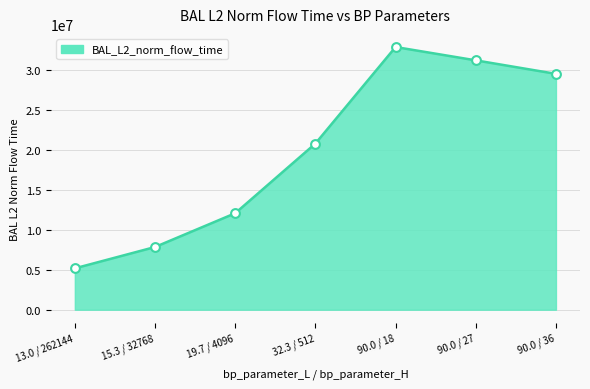

Approximately how many times larger is the value at 90.0 / 36 compared to 90.0 / 18?

0.9